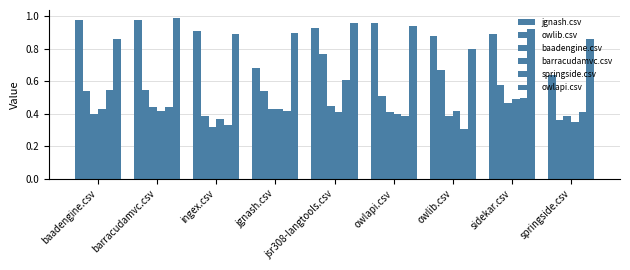

What is the value of the barracudamvc.csv bar at the 9th from the left?

0.3